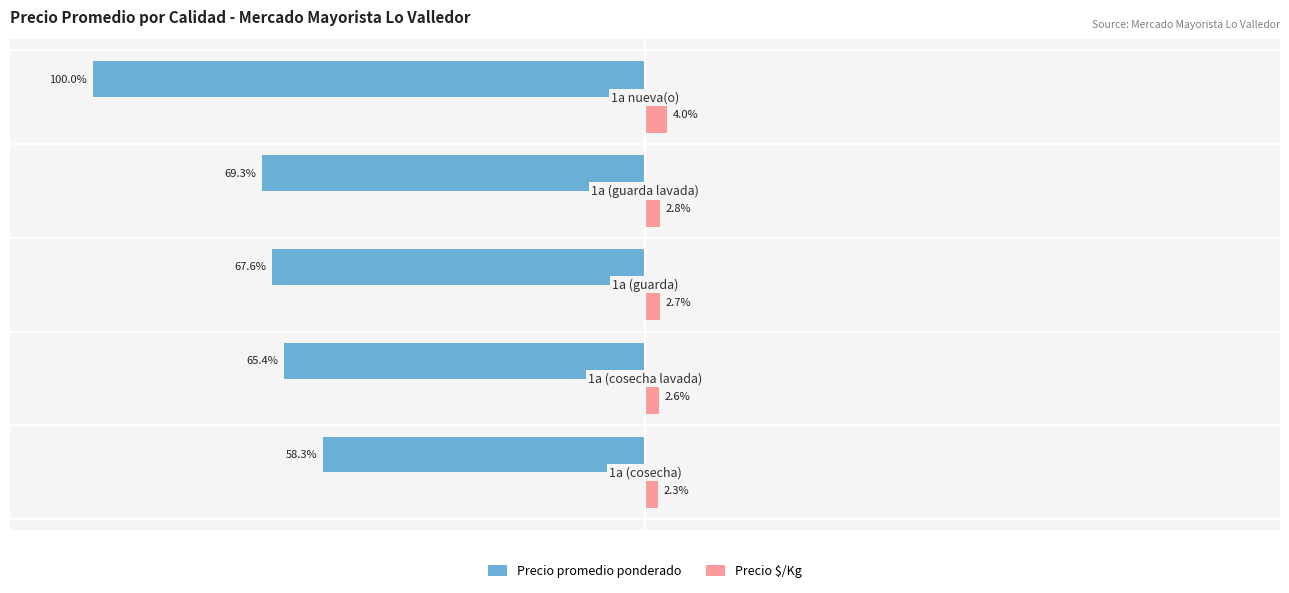

Which series has the widest spread of values?

Precio promedio ponderado